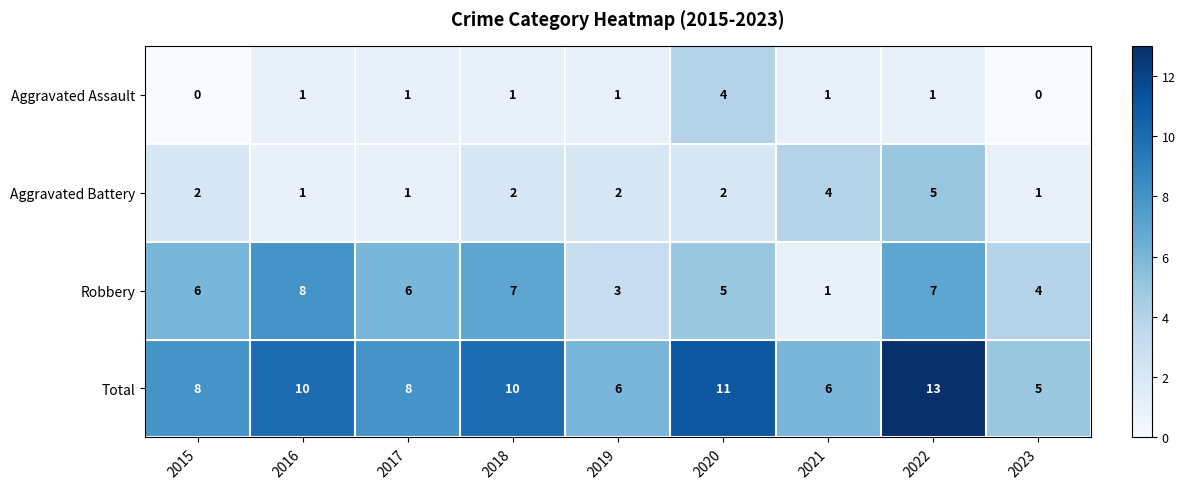

Which label corresponds to the largest value in the chart?

2022